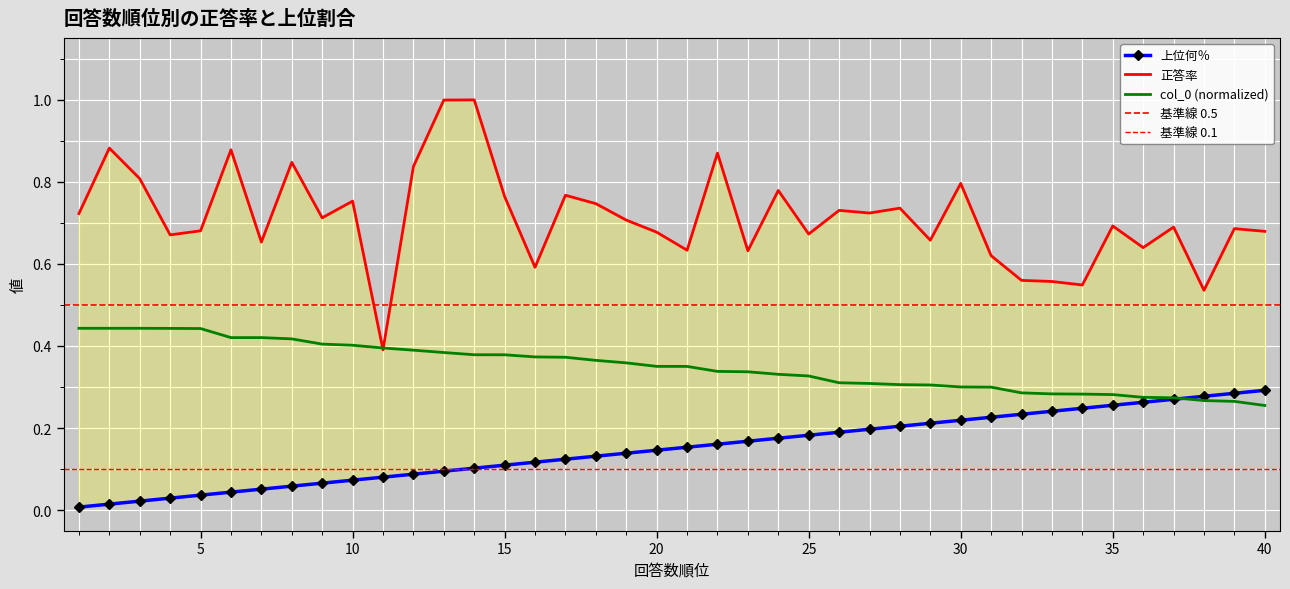

True or false: 上位何％ and 正答率 cross at least once.

False